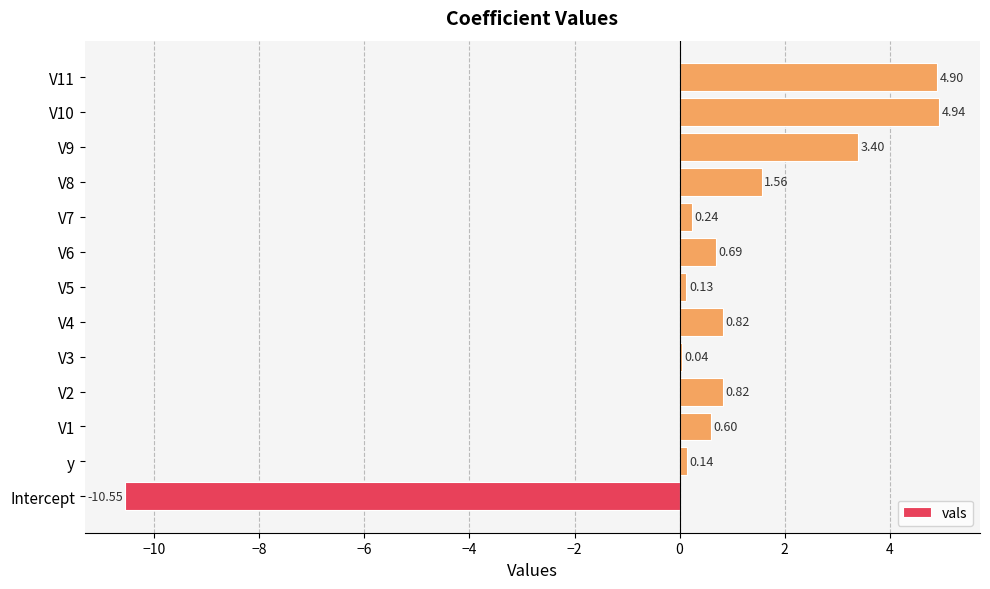

What is the change in value from V2 to V9?

+2.6